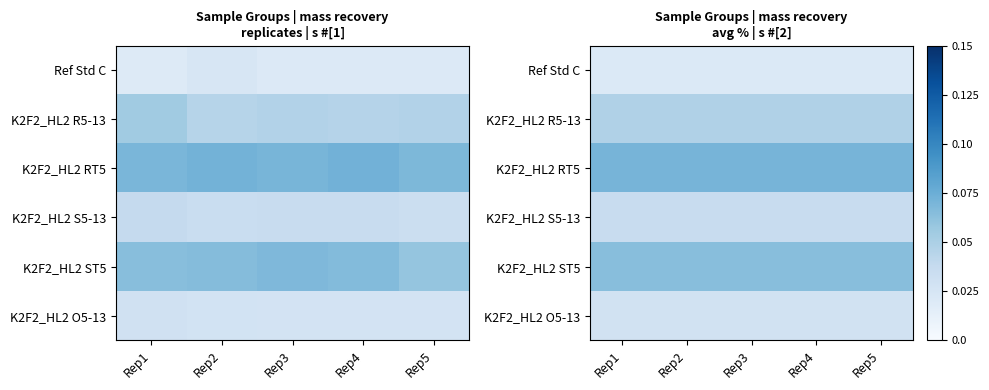

At which category is the sum across all series the highest?

Rep1